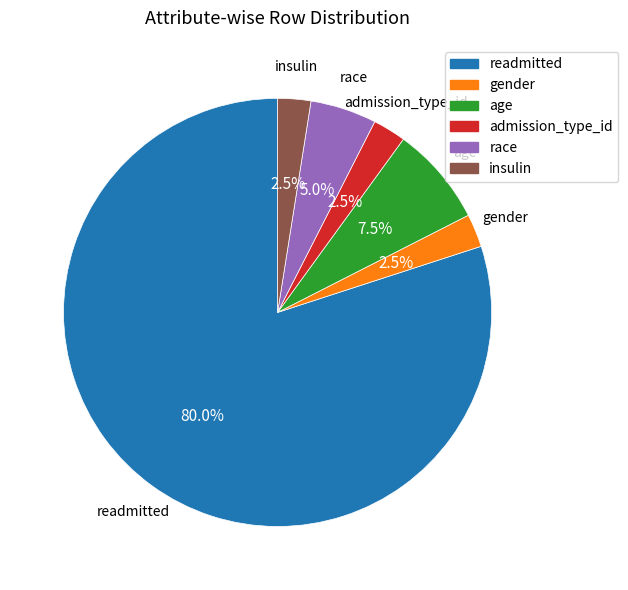

Approximately how many times larger is the value at race compared to age?

0.7